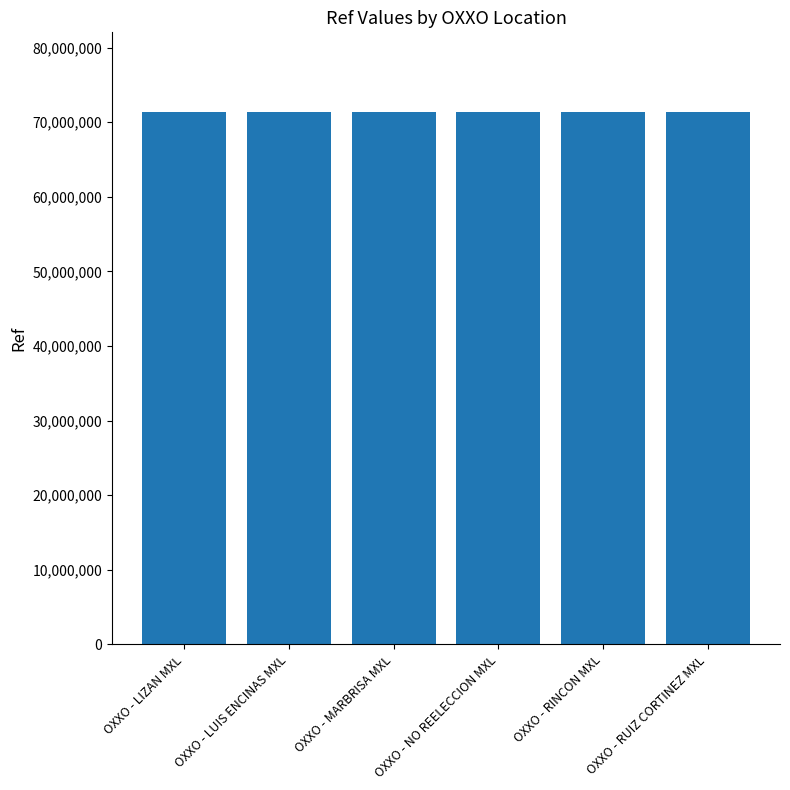

Count the number of data series in this chart.

1